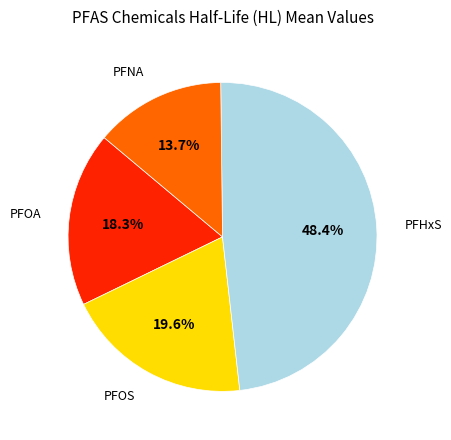

Approximately how many times larger is the value at PFNA compared to PFHxS?

0.3